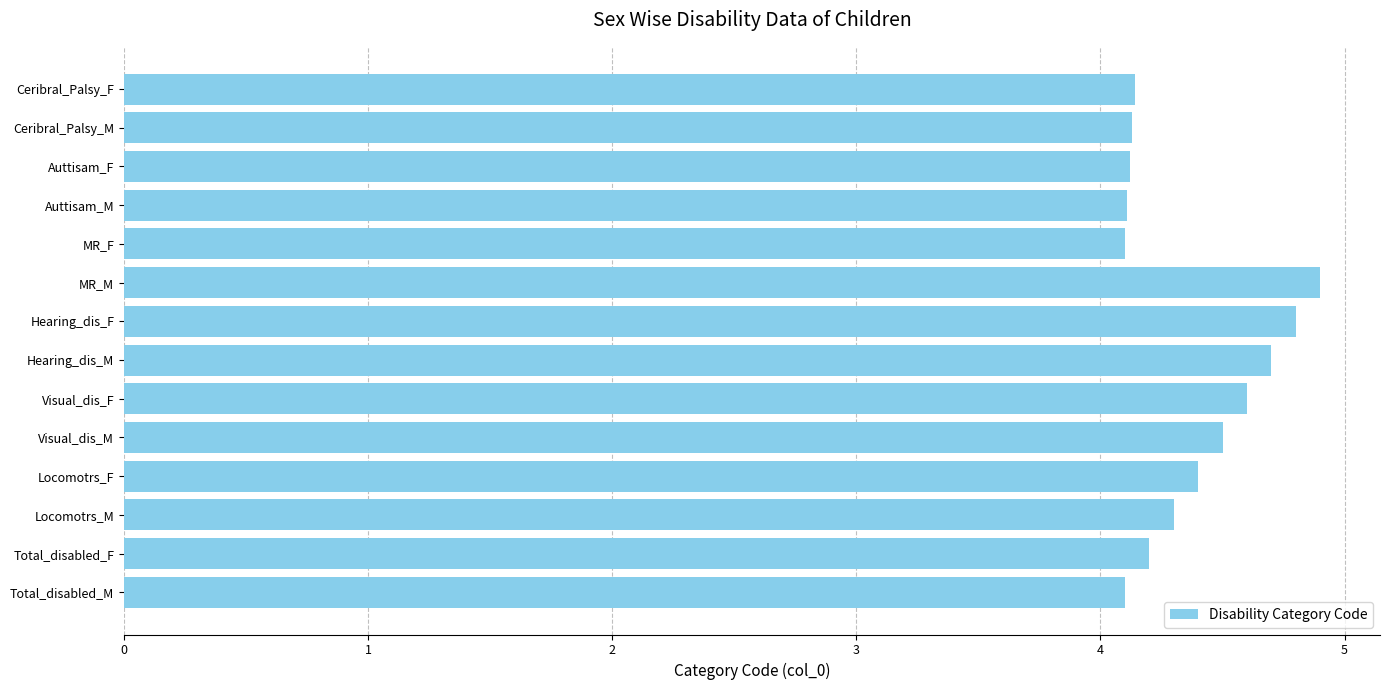

What is the smallest value displayed?

4.1